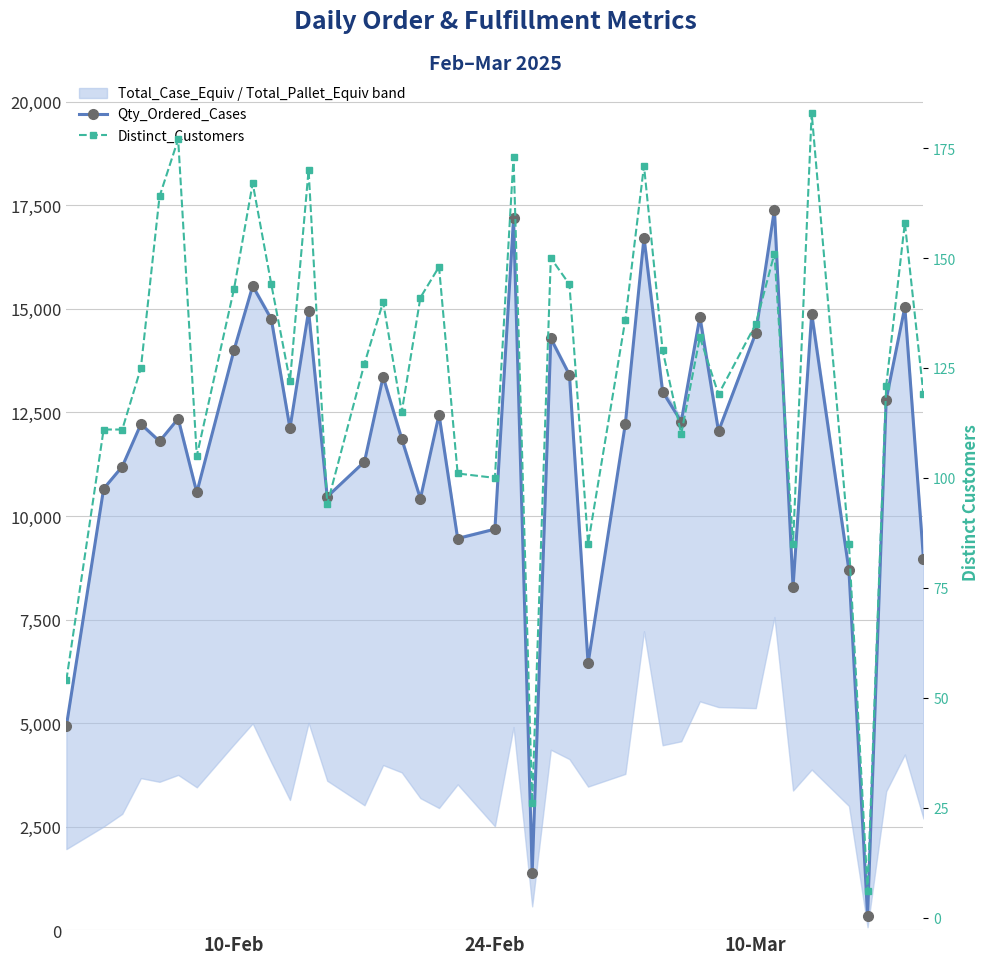

What is the sum of all Distinct_Customers values?

4976